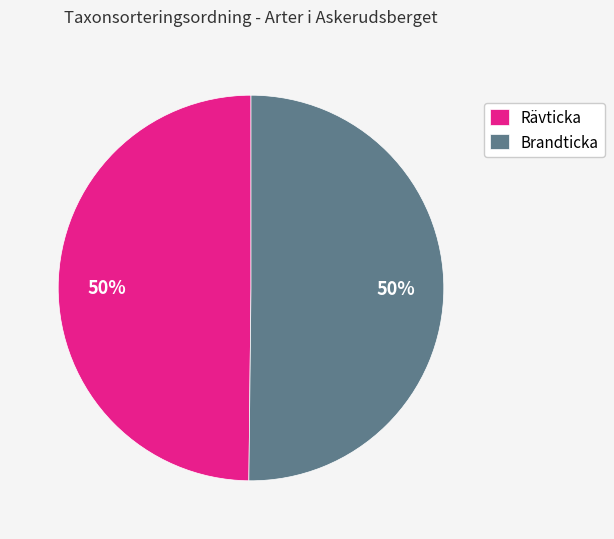

To the nearest percent, what is the combined percentage of Brandticka and Rävticka?

100%